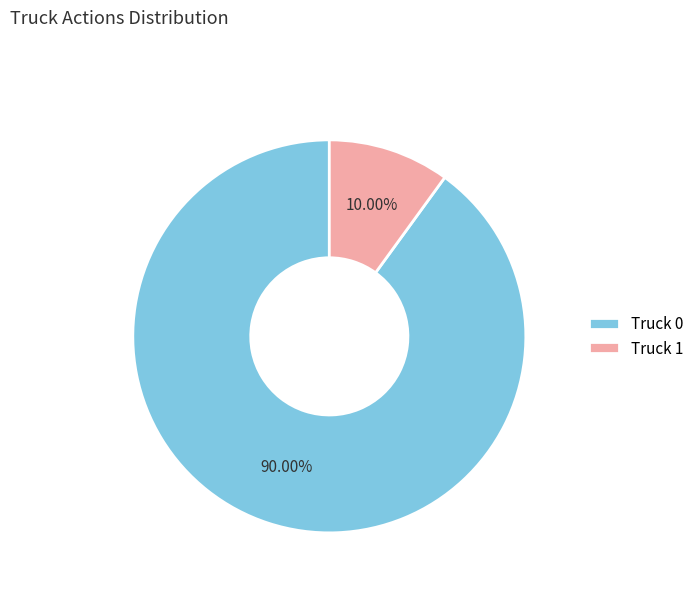

What is the largest slice in the pie chart?

Truck 0